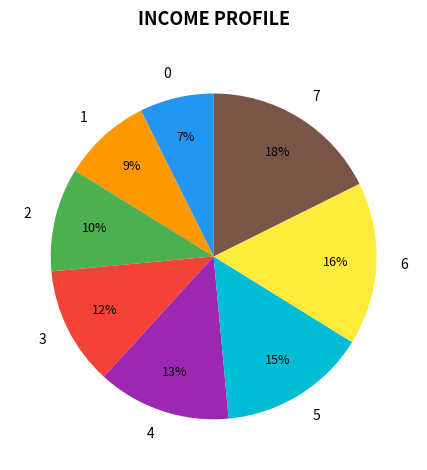

The 4 slice represents 8% of the pie. True or false?

False